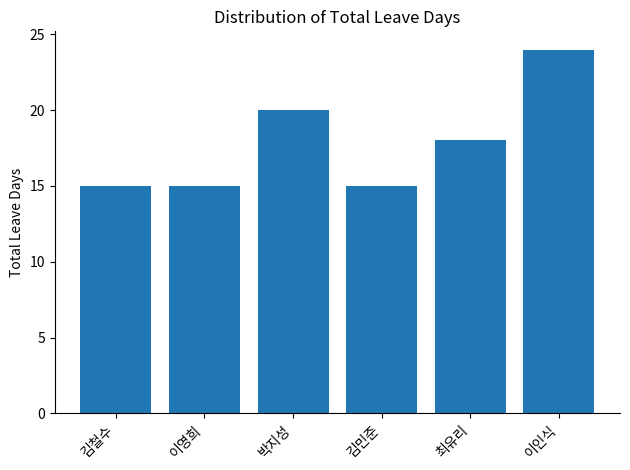

What is the difference between the maximum and second lowest values?

9